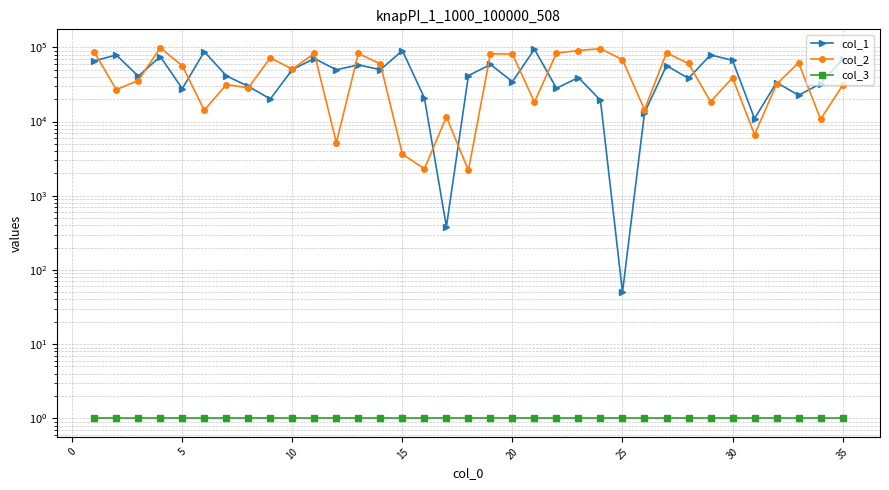

What is the value of the col_1 point at the 20th from the left?

34478